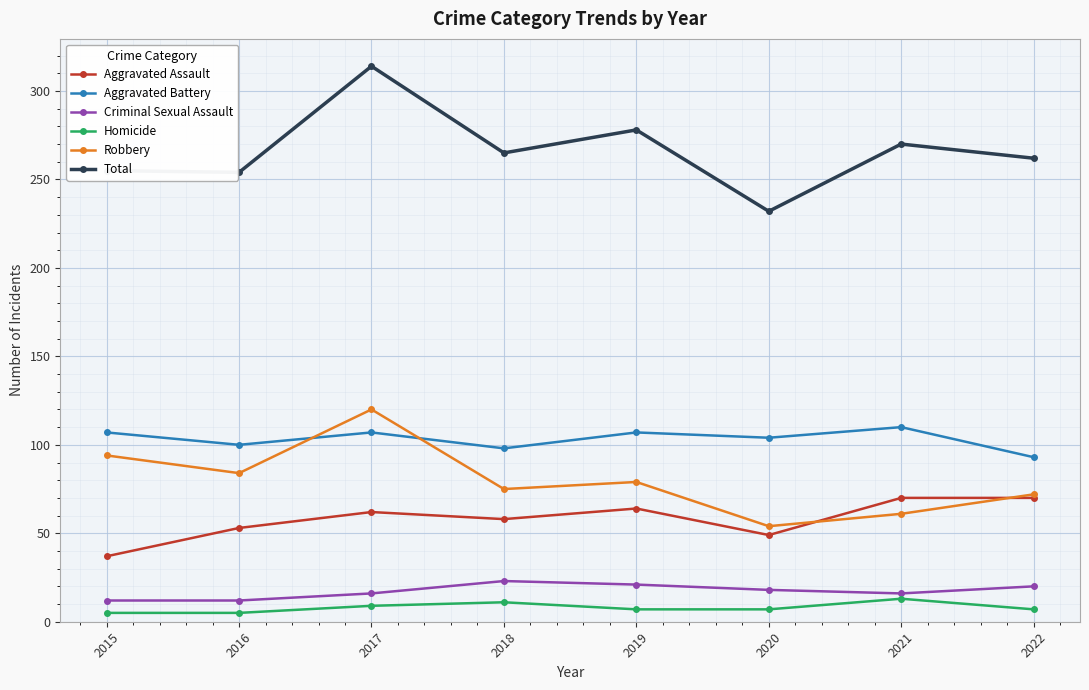

Rank the series by their maximum value, from highest to lowest.

Total, Robbery, Aggravated Battery, Aggravated Assault, Criminal Sexual Assault, Homicide